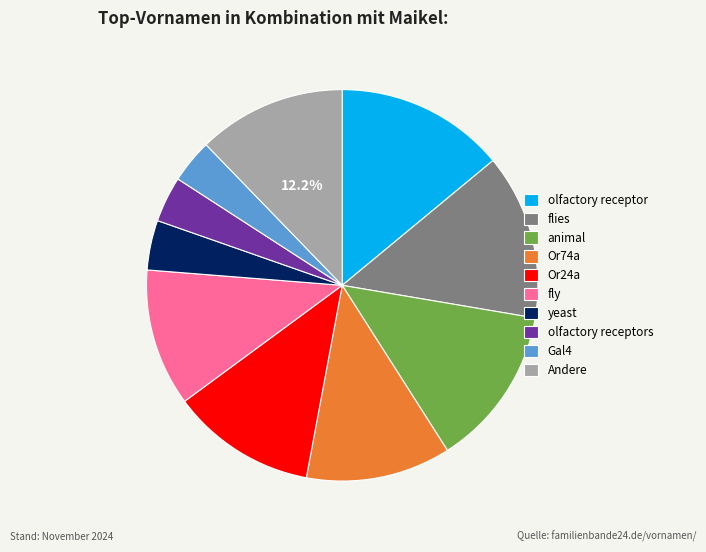

To the nearest percent, what is the average slice percentage?

10%